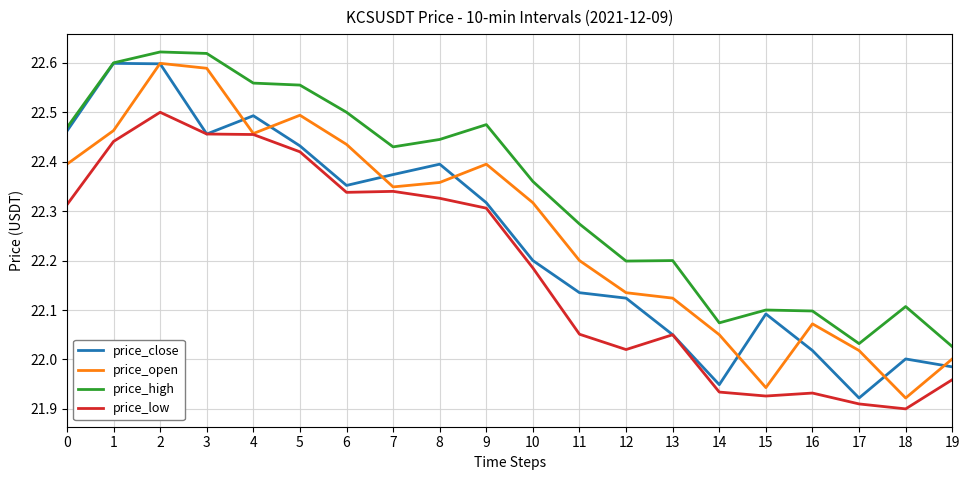

Is the value of price_open at 14 greater than the value of price_low at 15?

Yes